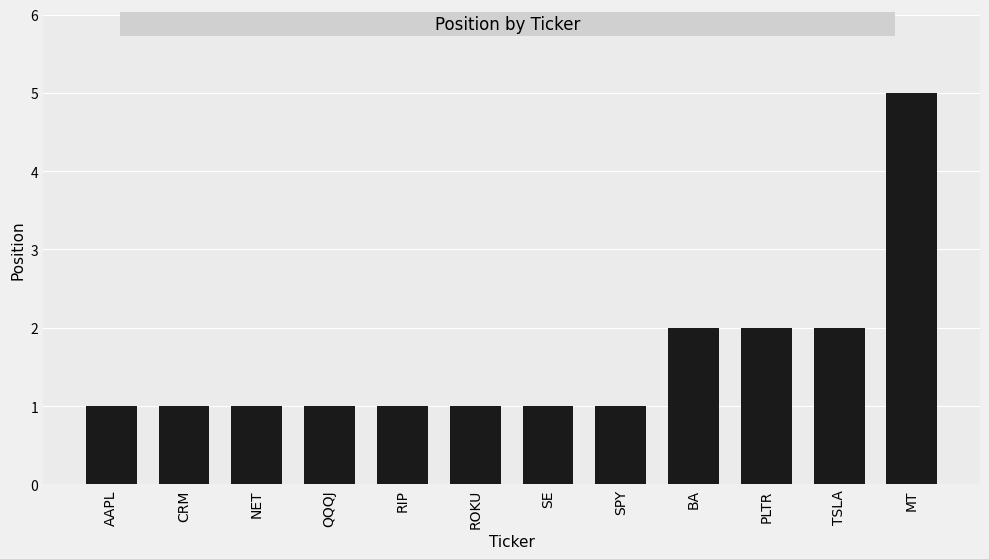

Reading left to right, list all the values displayed in this chart.

AAPL=1	CRM=1	NET=1	QQQJ=1	RIP=1	ROKU=1	SE=1	SPY=1	BA=2	PLTR=2	TSLA=2	MT=5